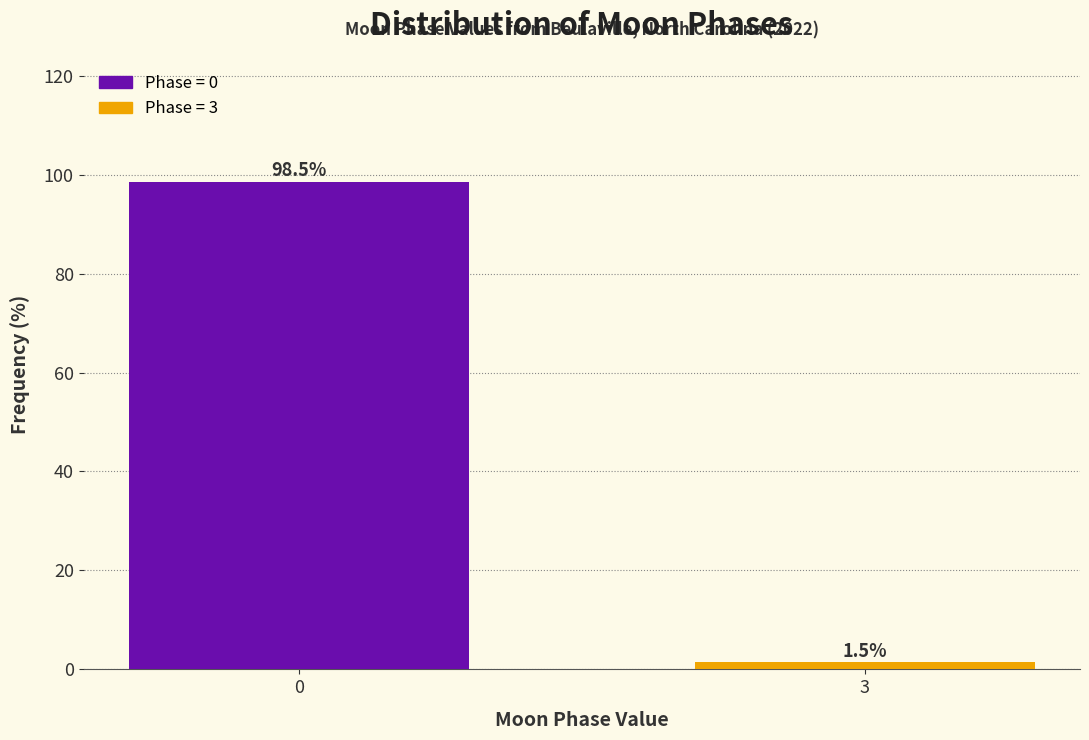

Reading left to right, extract all data points from this chart.

0=98.5	3=1.5